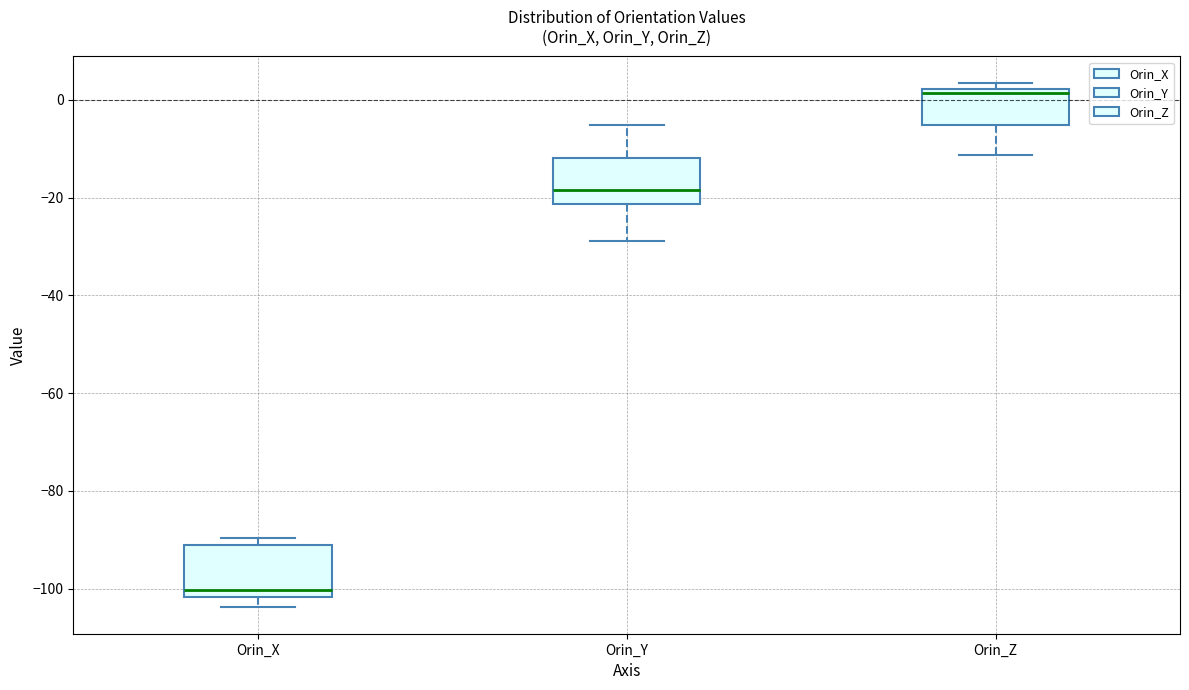

Which box's median line is the highest?

Orin_Z